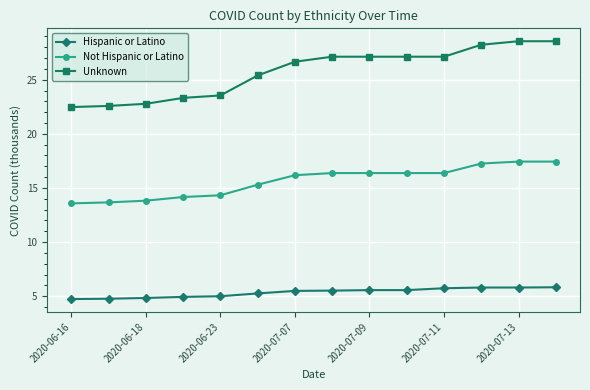

Which series has the largest total across all categories?

Unknown